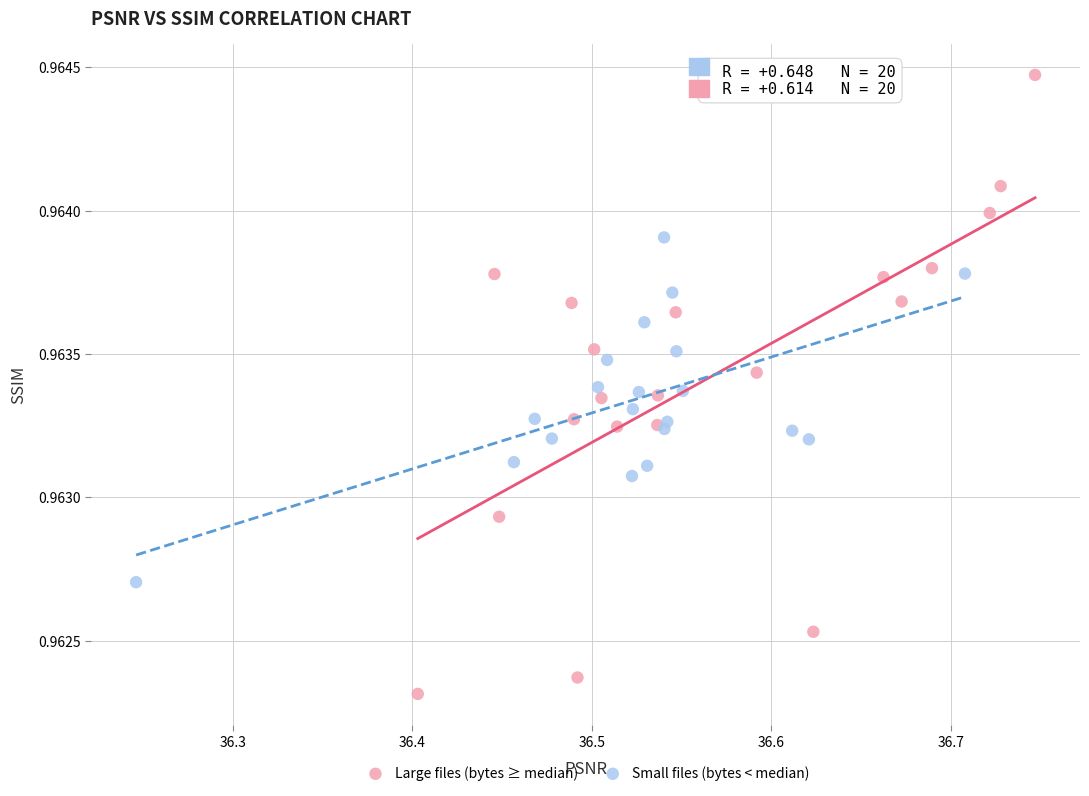

Which series reaches the maximum Y coordinate?

Large files (bytes ≥ median)